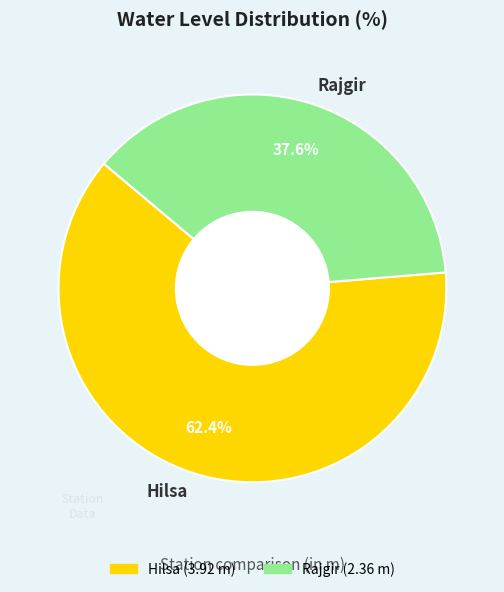

What portion of the pie excludes Hilsa?

37.6%